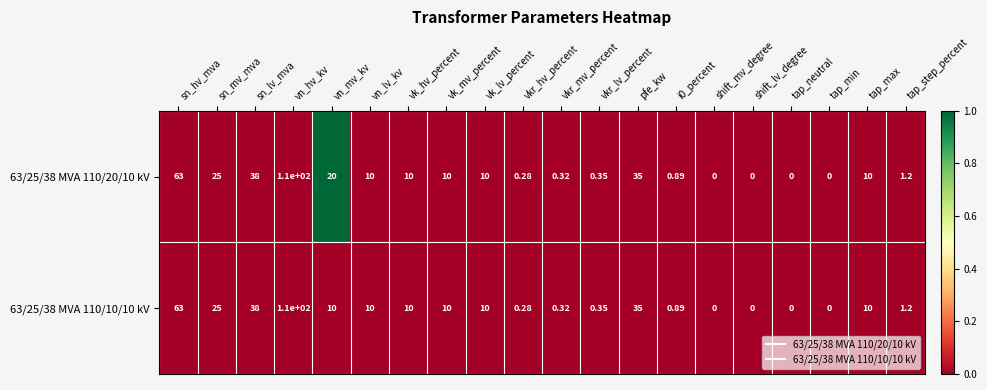

Reading left to right, extract all data points from this chart.

63/25/38 MVA 110/20/10 kV: sn_hv_mva=63	sn_mv_mva=25	sn_lv_mva=38	vn_hv_kv=110	vn_mv_kv=20	vn_lv_kv=10	vk_hv_percent=10	vk_mv_percent=10	vk_lv_percent=10	vkr_hv_percent=0	vkr_mv_percent=0	vkr_lv_percent=0	pfe_kw=35	i0_percent=1	shift_mv_degree=0	shift_lv_degree=0	tap_neutral=0	tap_min=0	tap_max=10	tap_step_percent=1
63/25/38 MVA 110/10/10 kV: sn_hv_mva=63	sn_mv_mva=25	sn_lv_mva=38	vn_hv_kv=110	vn_mv_kv=10	vn_lv_kv=10	vk_hv_percent=10	vk_mv_percent=10	vk_lv_percent=10	vkr_hv_percent=0	vkr_mv_percent=0	vkr_lv_percent=0	pfe_kw=35	i0_percent=1	shift_mv_degree=0	shift_lv_degree=0	tap_neutral=0	tap_min=0	tap_max=10	tap_step_percent=1